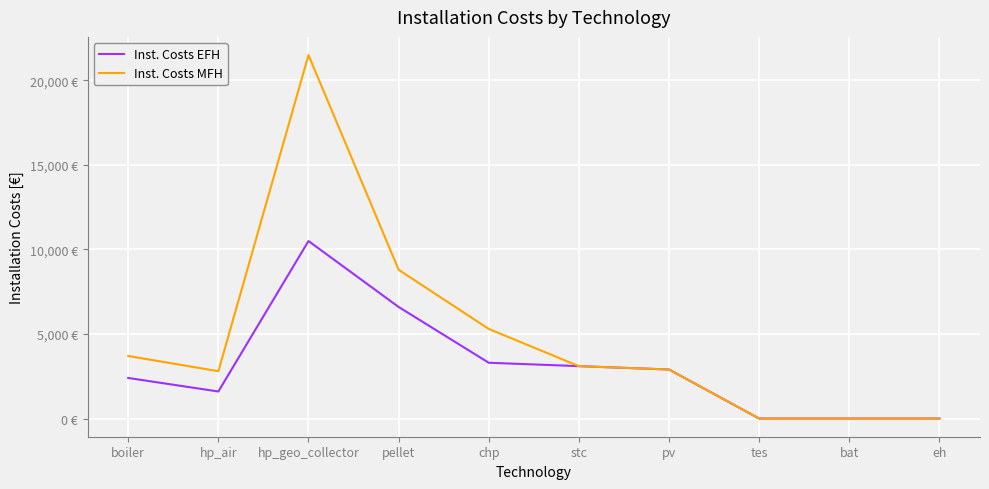

What are all the series names shown in the legend?

Inst. Costs EFH, Inst. Costs MFH